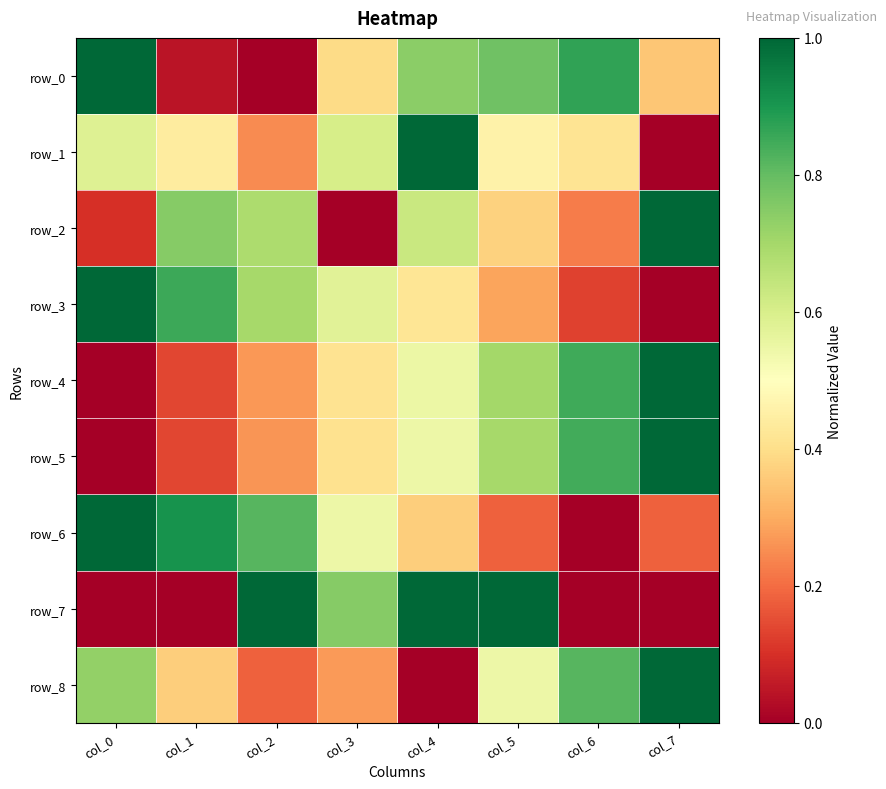

At col_7, list the series in order from largest to smallest.

row_2, row_4, row_5, row_8, row_0, row_6, row_1, row_3, row_7